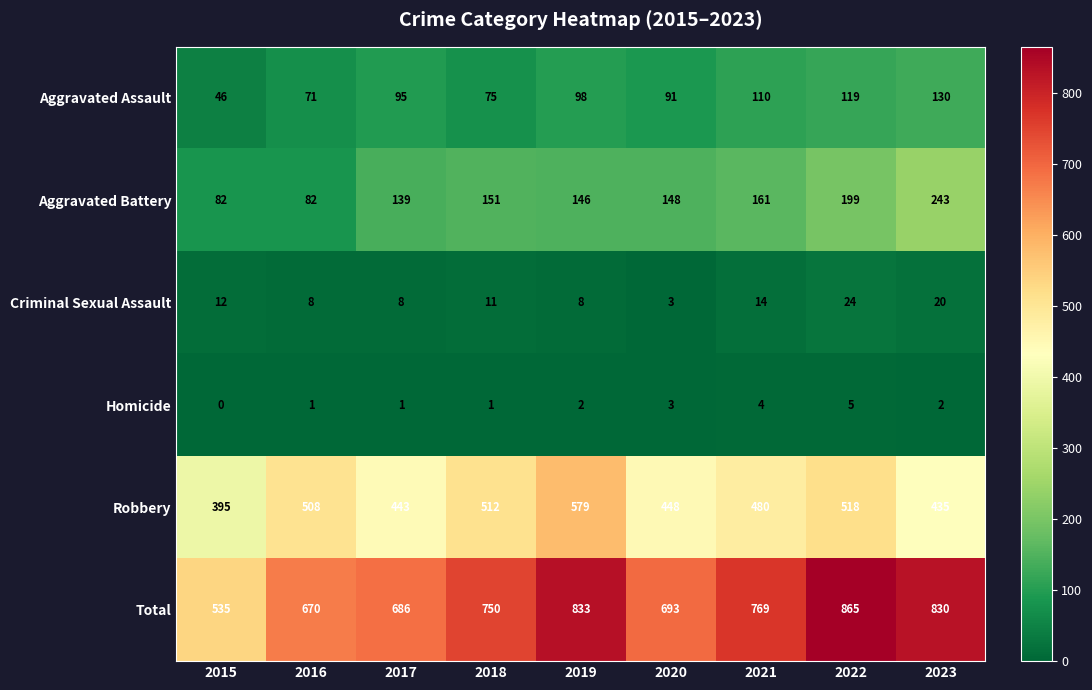

What is the spread (max minus min) of values at 2017?

685